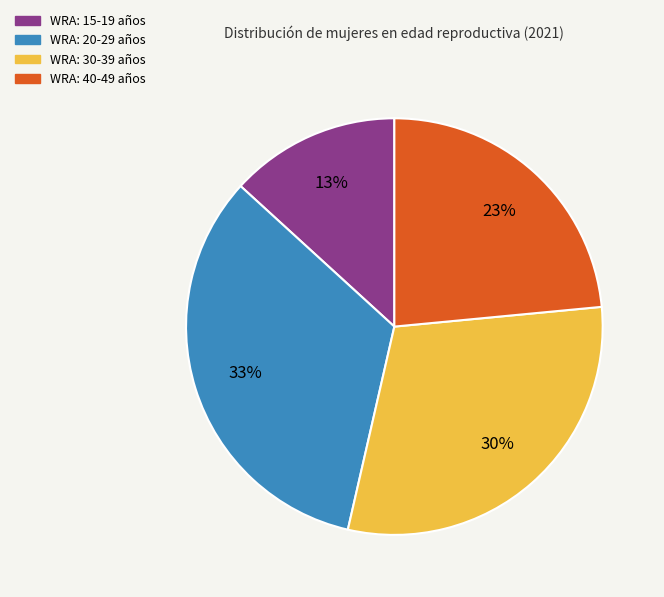

The WRA: 15-19 años slice represents 13% of the pie. True or false?

True